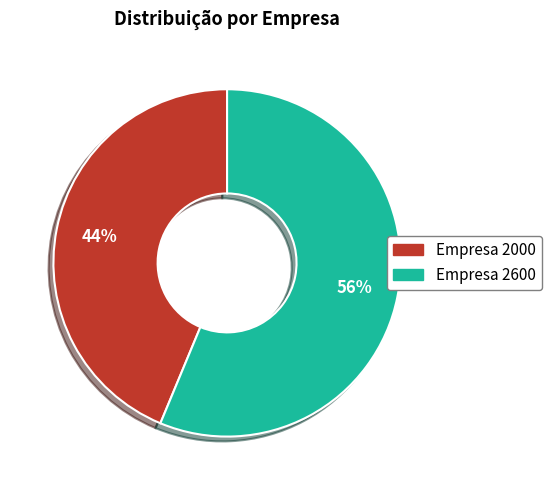

Is there any slice that represents more than half of the pie?

Yes